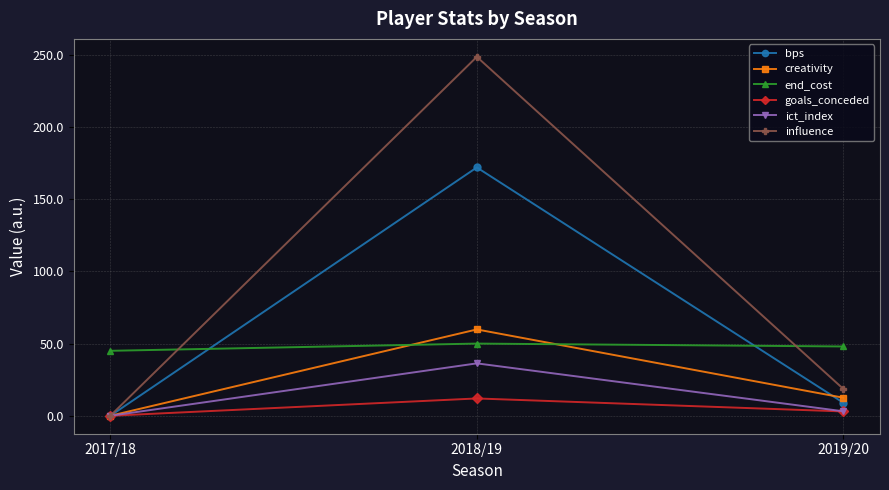

How many data points in bps are less than 9?

1